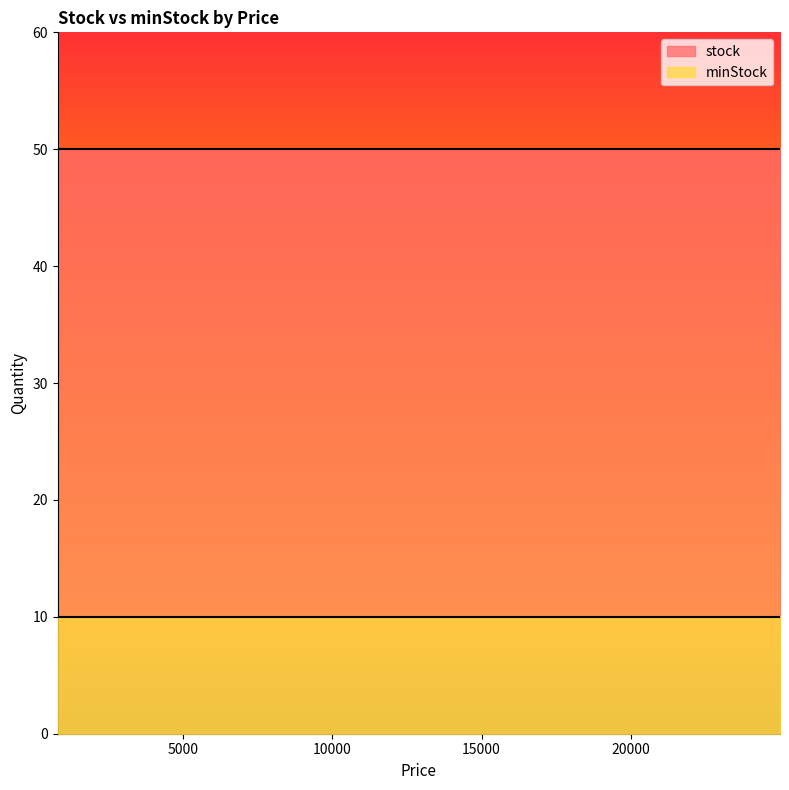

Rank the categories by stock value from lowest to highest.

799, 899, 1299, 1499, 1999, 2999, 3499, 3999, 4999, 6999, 7999, 12999, 24999